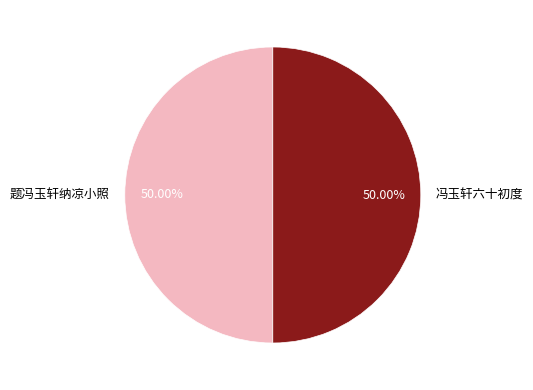

What is the ratio of the value at 冯玉轩六十初度 to the value at 题冯玉轩纳凉小照?

1.0